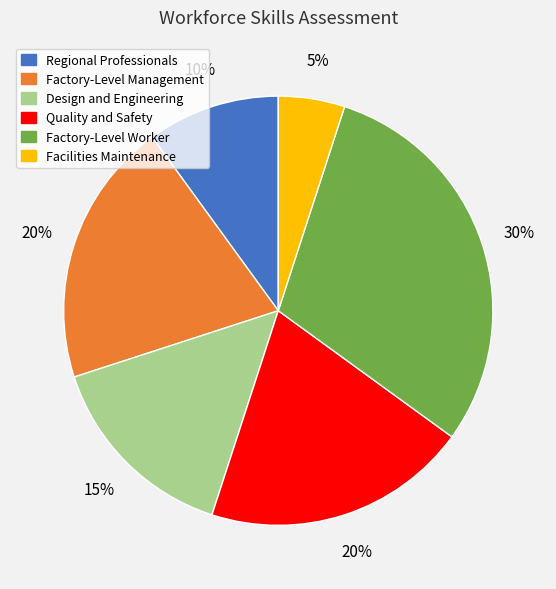

Is there any slice that represents more than half of the pie?

No